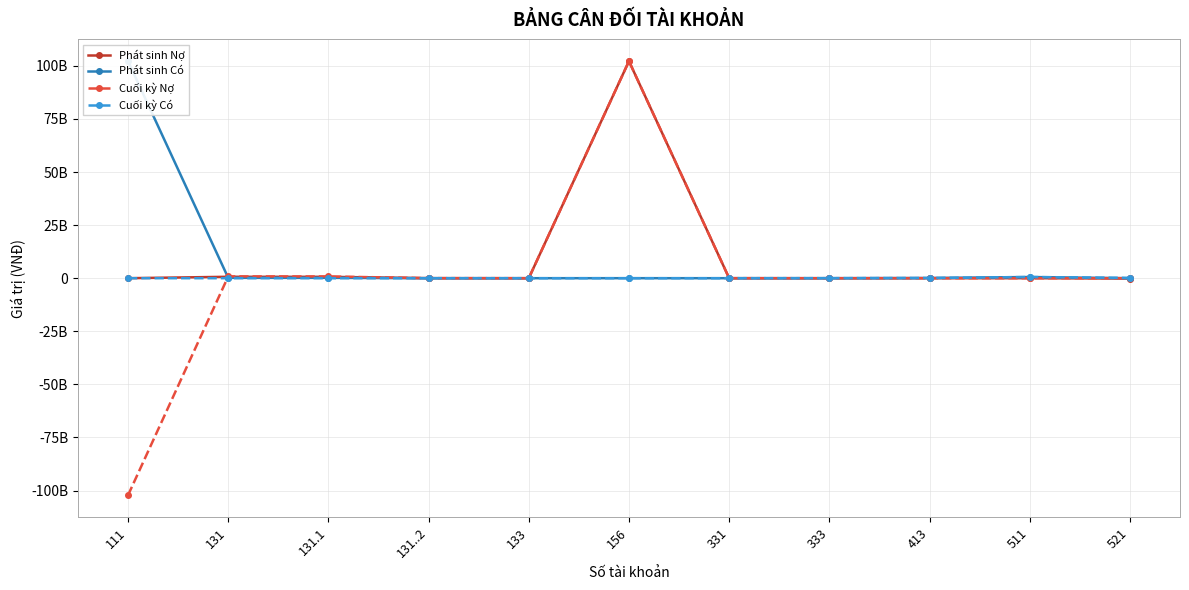

At how many categories does at least one series exceed 64211581068?

2